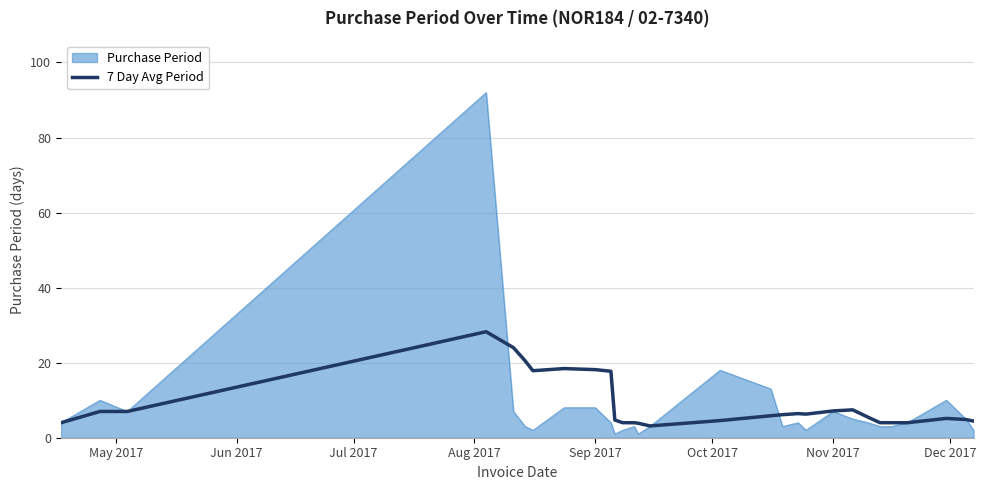

What is the maximum value shown in the chart?

92.0